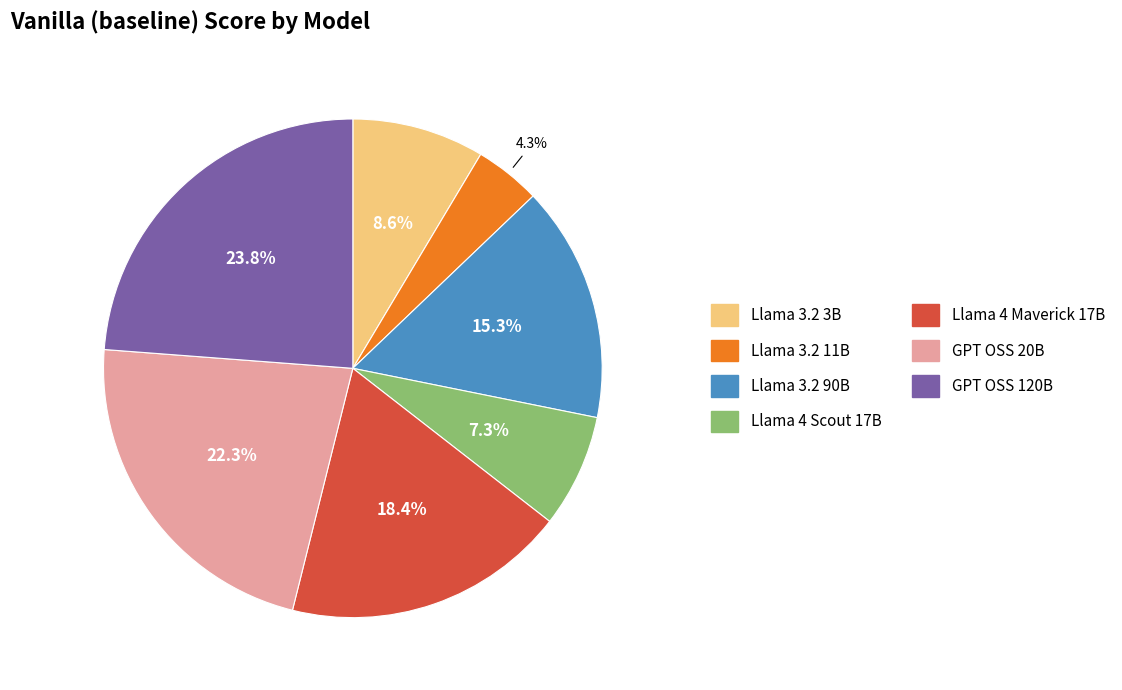

Which category has the biggest portion of the pie?

GPT OSS 120B